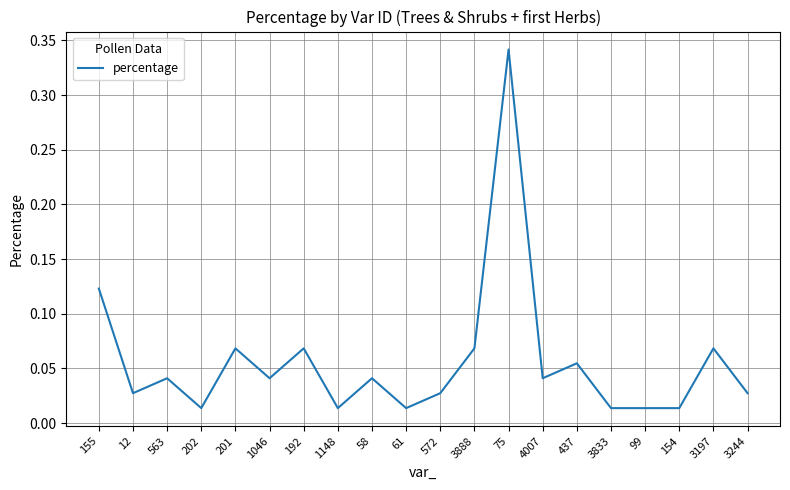

What position from the left is 155?

1